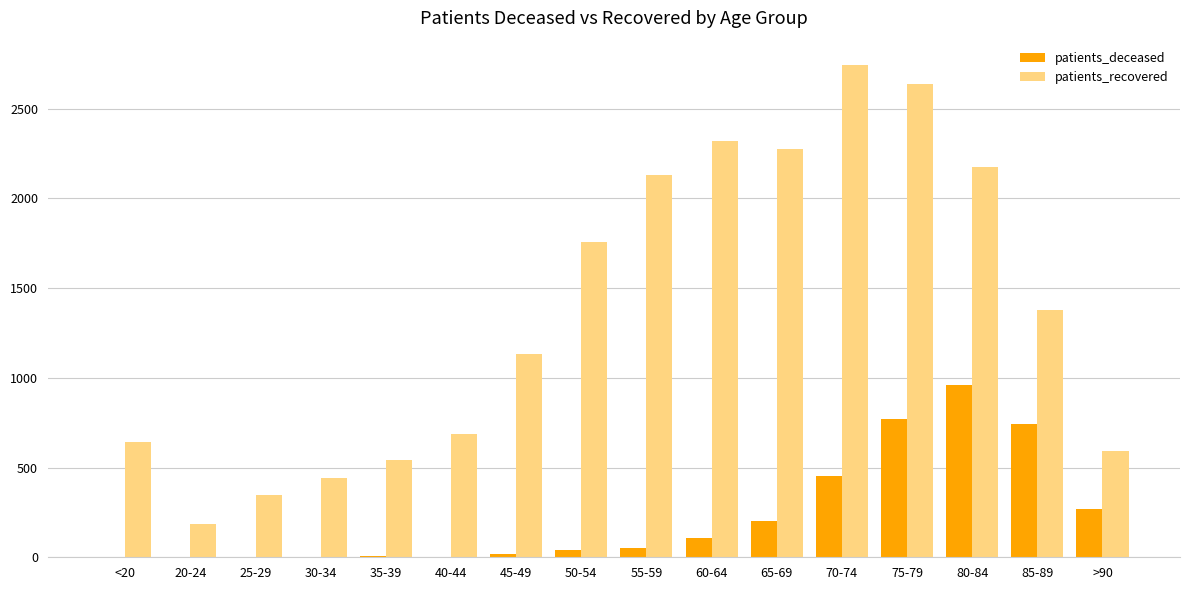

True or false: patients_recovered has a value of 843 at <20.

False